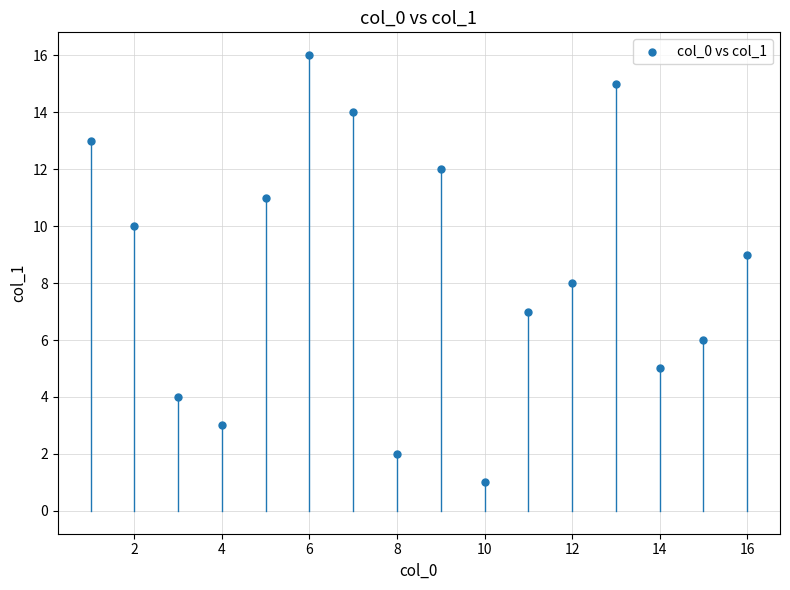

What is the range of X values (max minus min)?

15